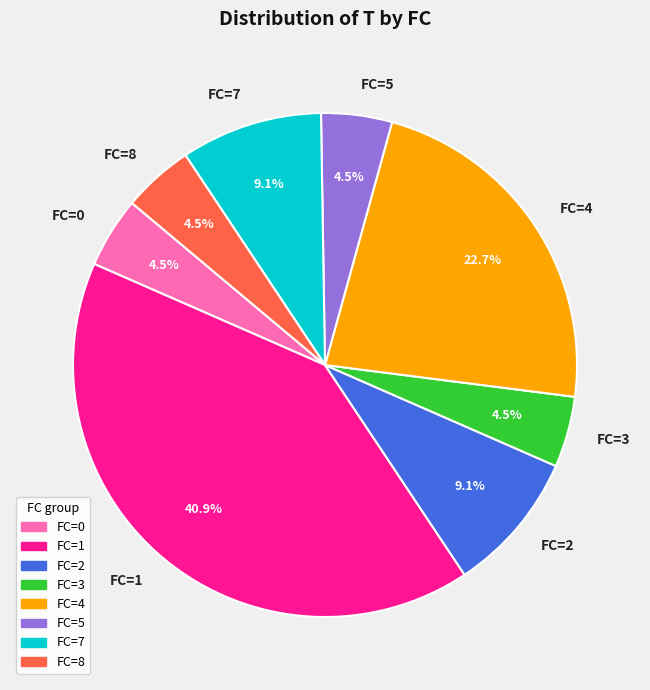

What is the ratio of the value at FC=4 to the value at FC=3?

5.0